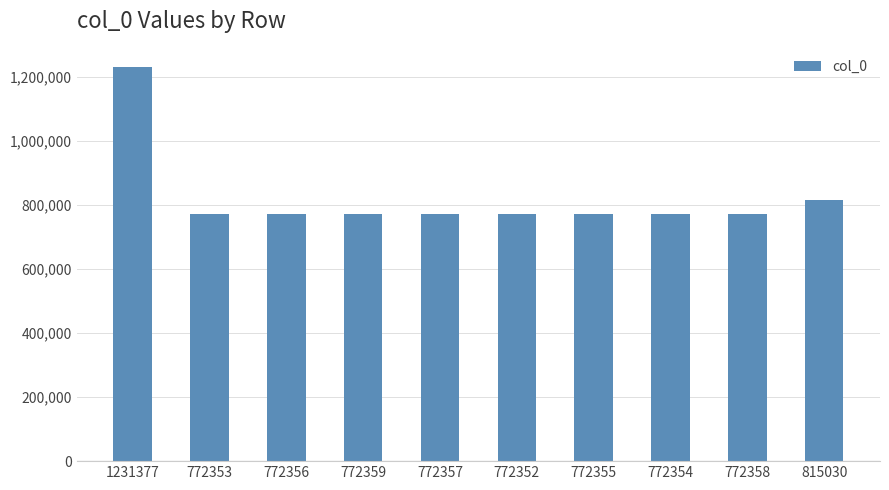

How many series are shown in this chart?

1